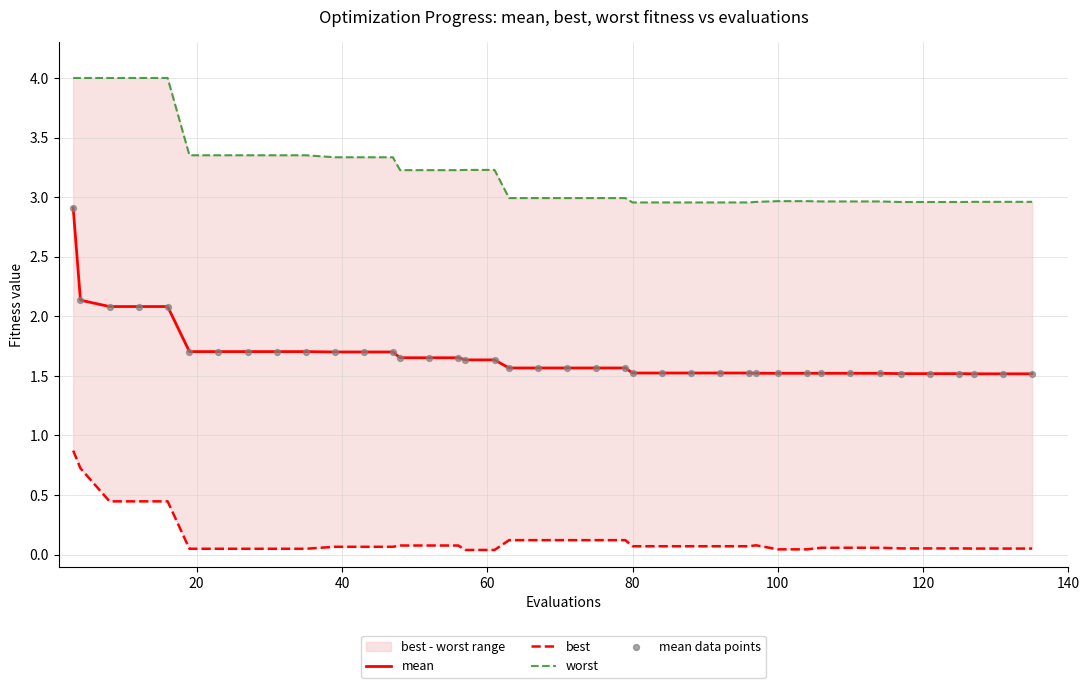

Which series contains the lowest Y value?

best